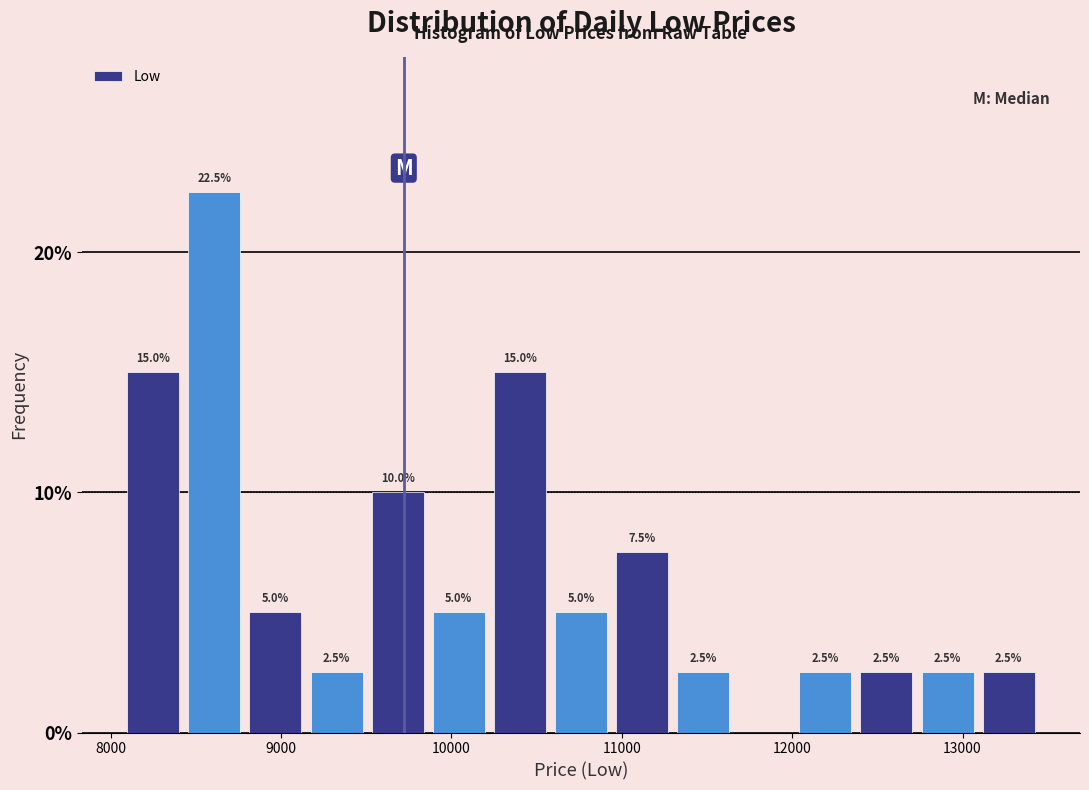

Read against the x-axis, roughly where is the centre of the tallest bar?

8600